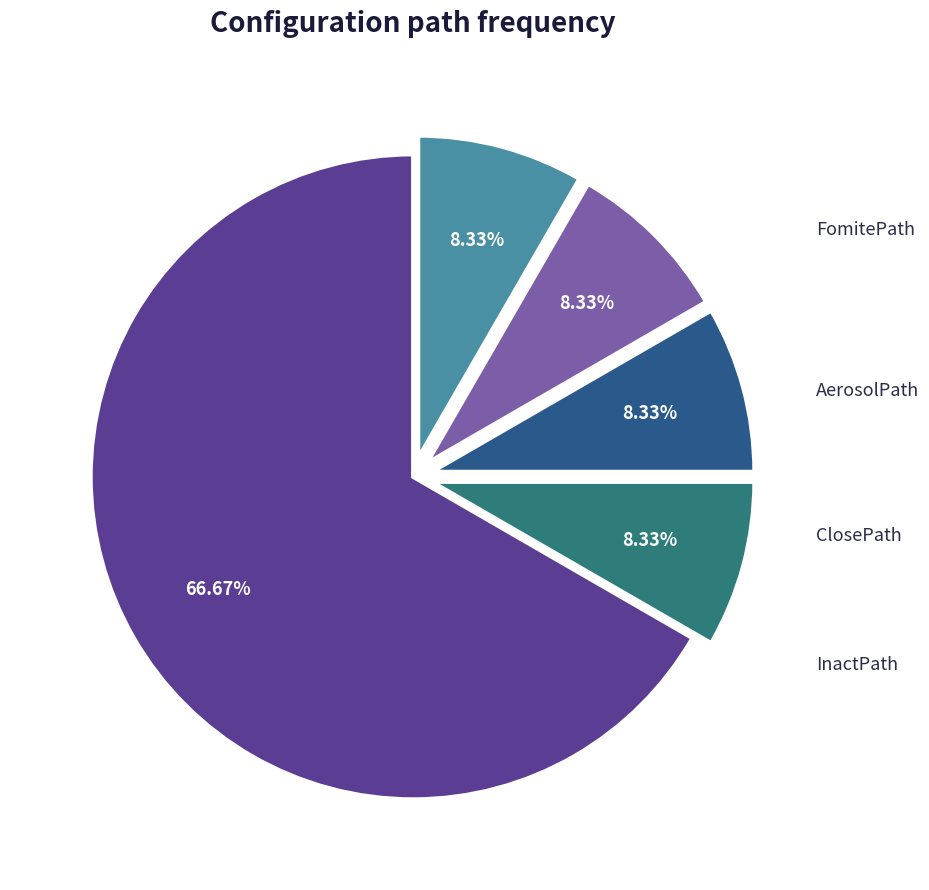

Is the sum of InactPath and FomitePath greater than half?

No